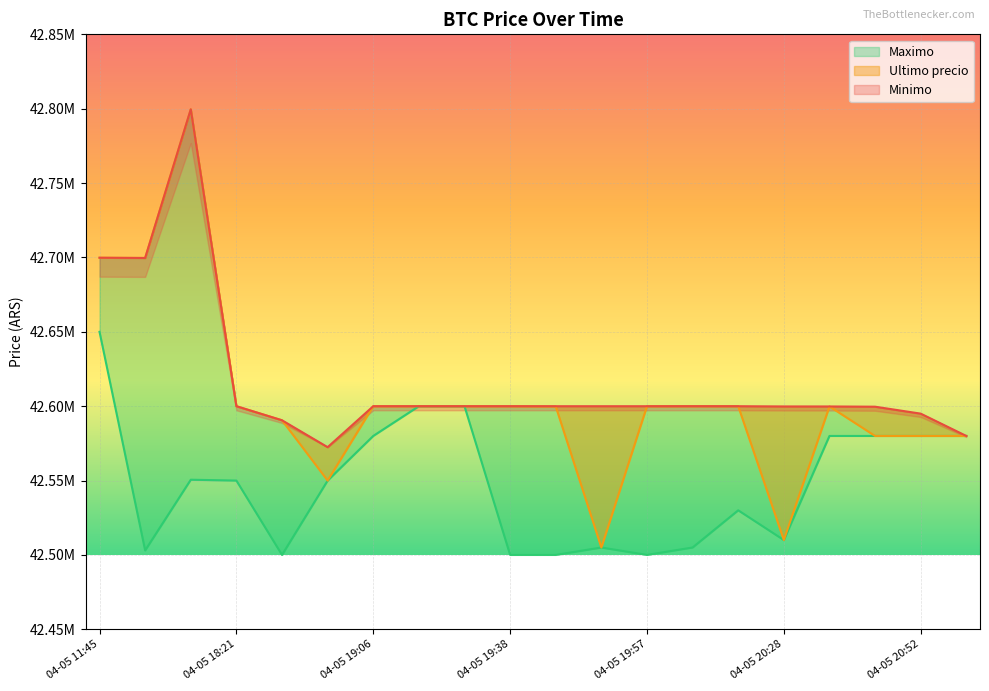

At how many categories does at least one series exceed 42530893?

20